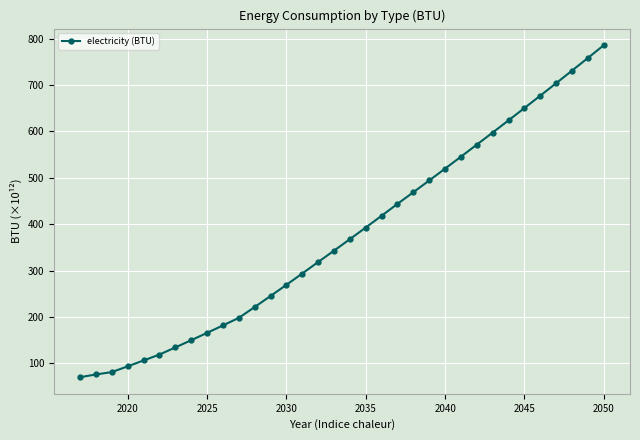

Count the number of data series in this chart.

1